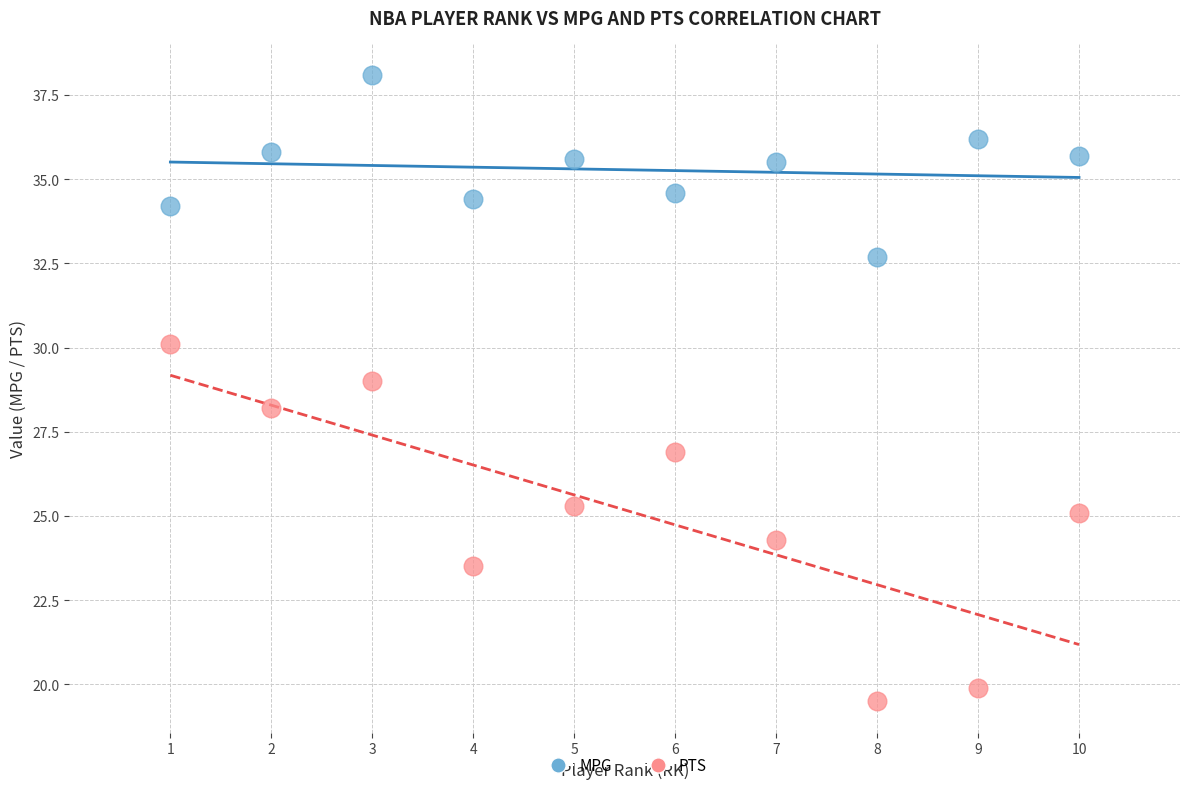

Across all data points, what is the range of Y values (max minus min)?

18.6